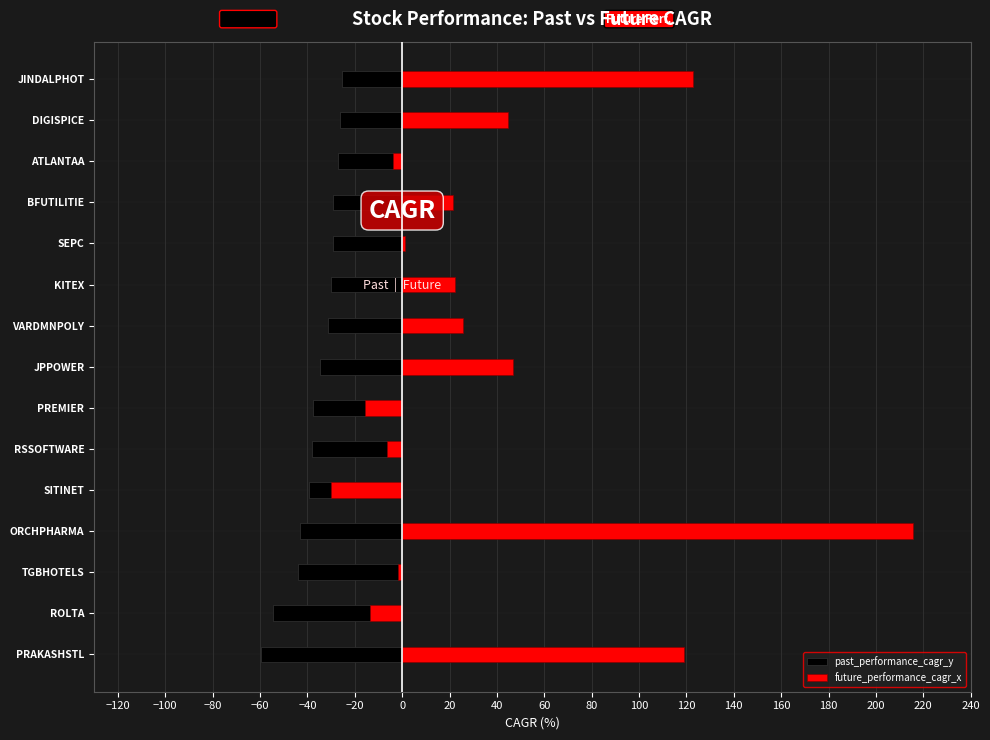

Which series has the widest spread of values?

future_performance_cagr_x